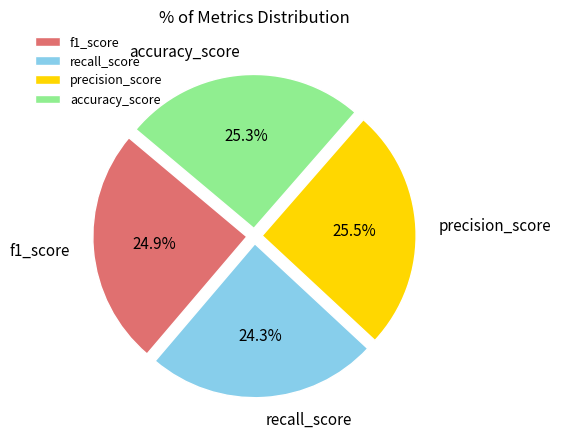

Do precision_score and accuracy_score together represent more than half of the pie?

Yes